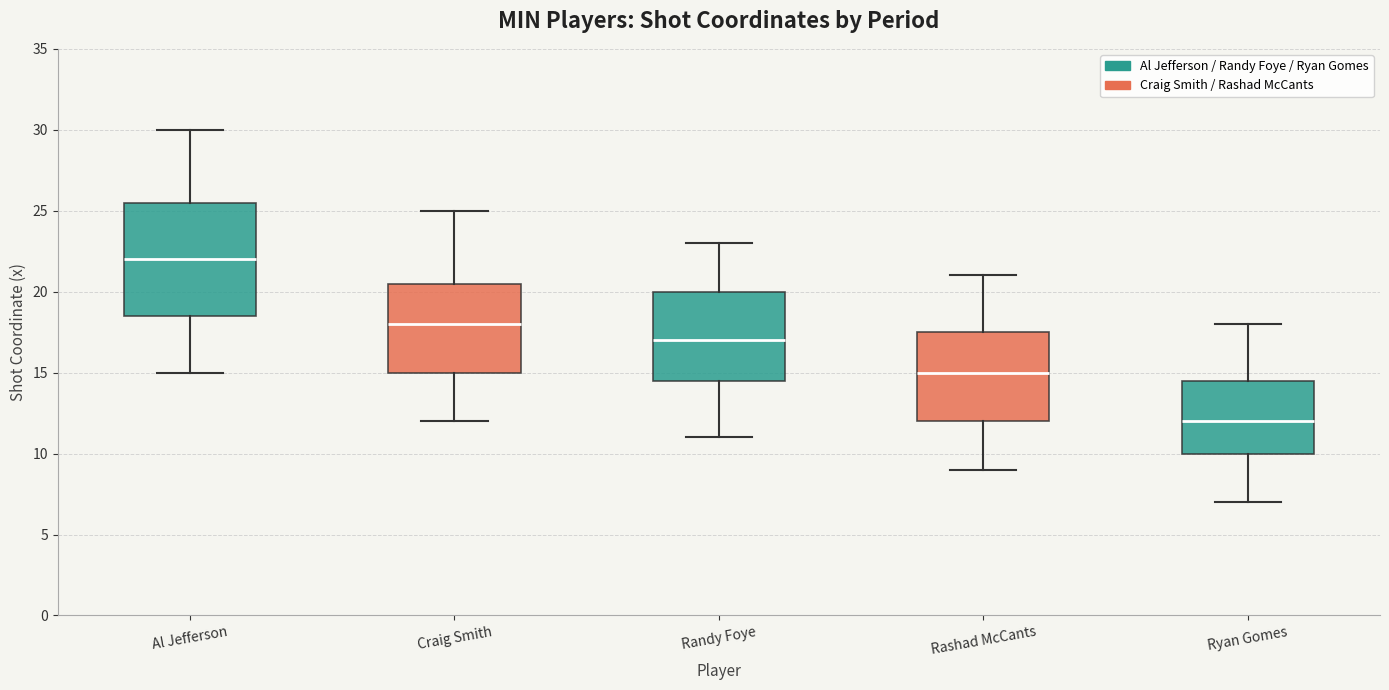

Which box has the lowest median line?

Ryan Gomes